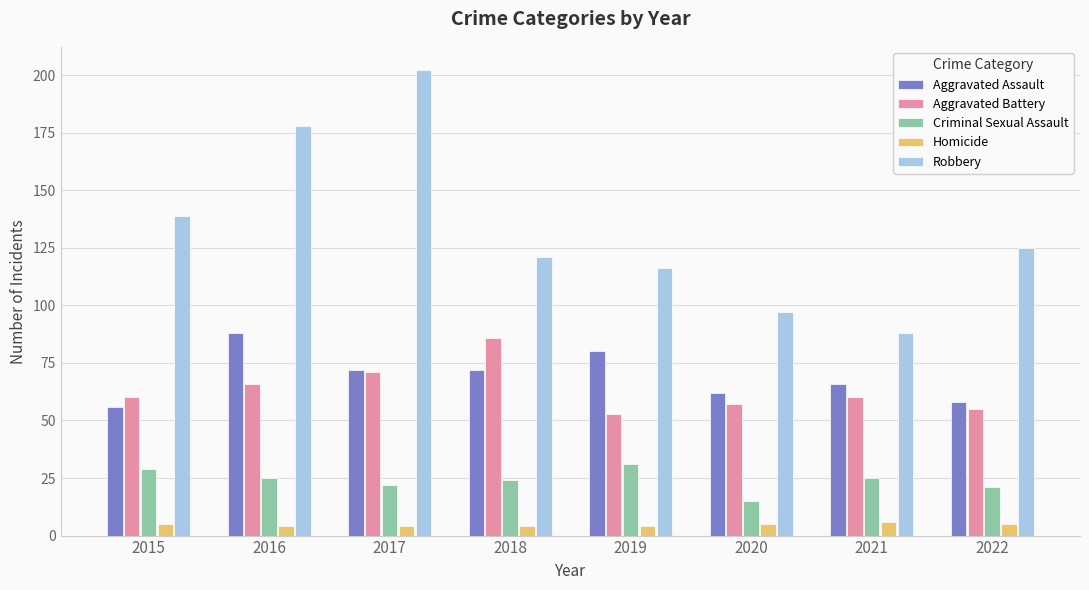

What is the average value of the Aggravated Battery series?

64